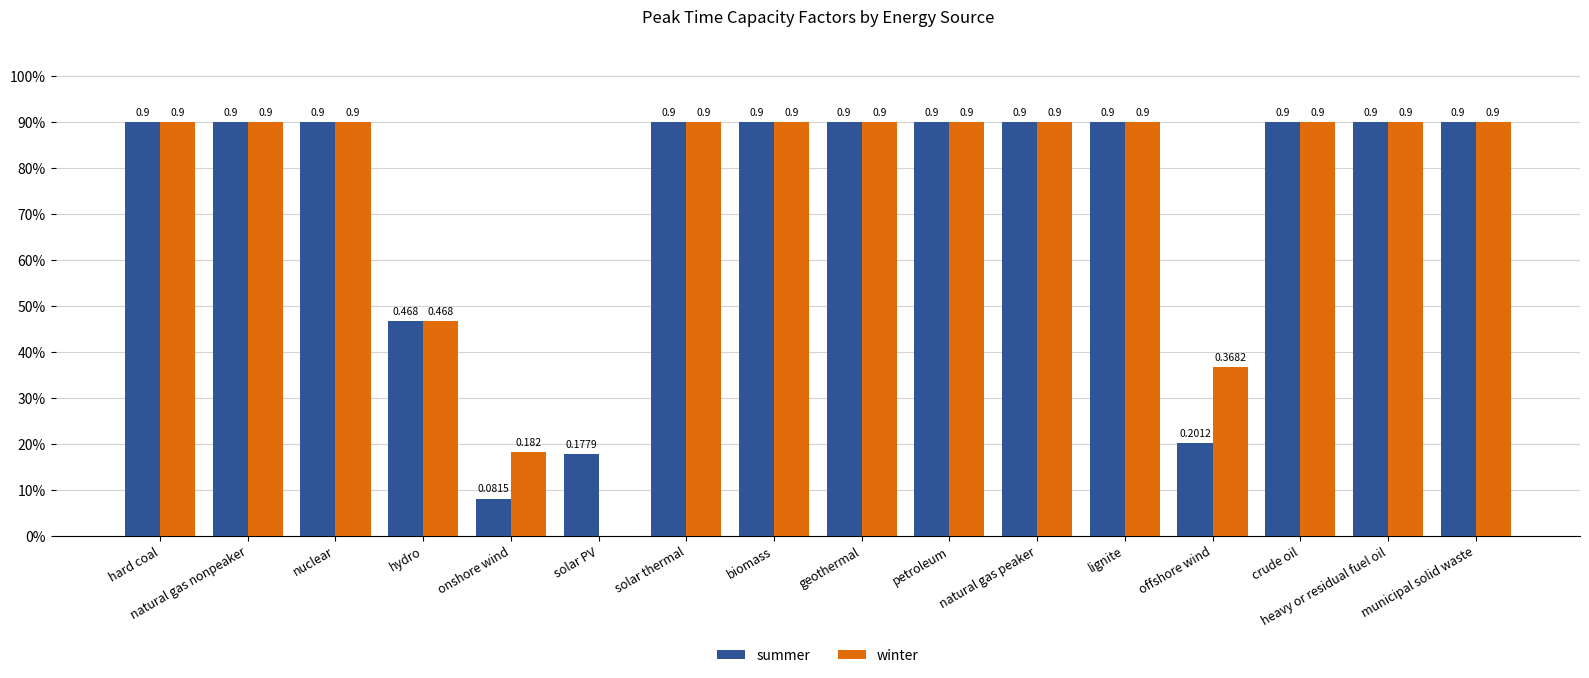

At offshore wind, list the series in order from largest to smallest.

winter, summer